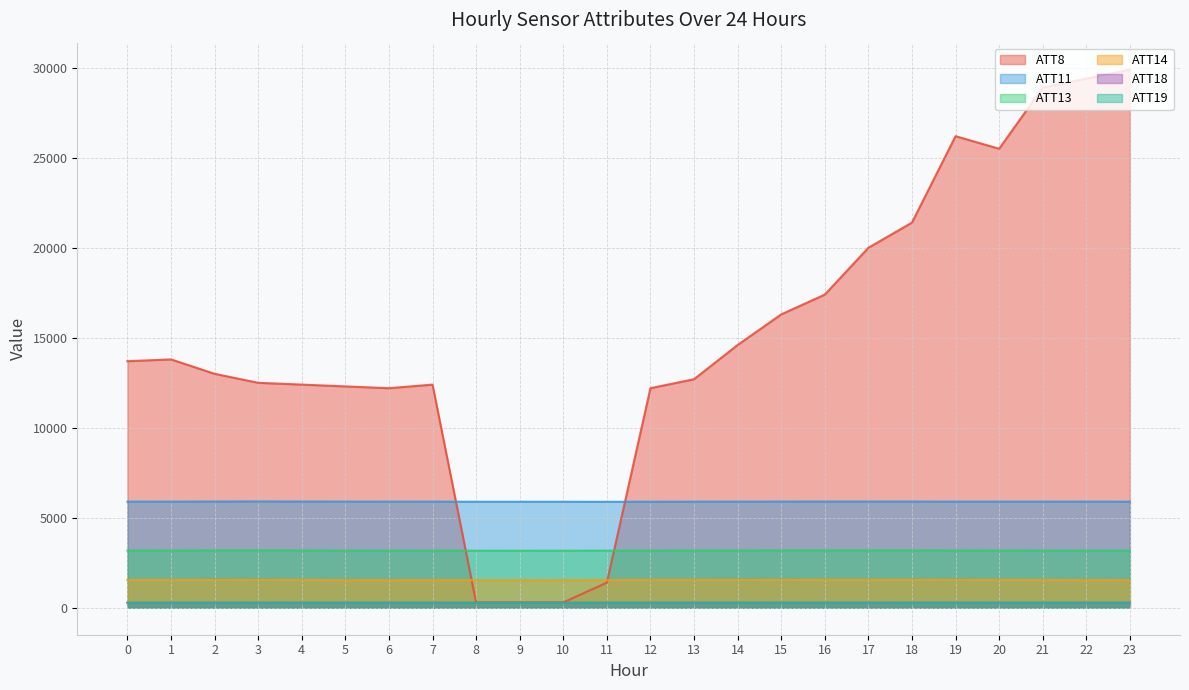

Reading left to right, what are all the values shown in this chart?

ATT8: 13700.0	13800.0	13000.0	12500.0	12400.0	12300.0	12200.0	12400.0	300.0	300.0	300.0	1400.0	12200.0	12700.0	14600.0	16300.0	17400.0	20000.0	21400.0	26200.0	25500.0	28900.0	29400.0	29900.0
ATT11: 5896.0	5899.0	5904.4	5909.4	5903.7	5901.0	5896.6	5897.5	5892.8	5893.0	5892.7	5889.0	5893.6	5895.9	5899.2	5901.7	5902.9	5903.5	5902.6	5899.0	5897.9	5898.0	5897.9	5895.4
ATT13: 3180.6	3182.0	3186.7	3190.5	3184.6	3177.9	3174.7	3176.6	3172.3	3171.5	3174.4	3175.6	3179.8	3181.6	3184.0	3186.4	3189.4	3189.9	3187.2	3184.4	3181.7	3180.3	3178.2	3174.4
ATT14: 1539.2	1541.2	1543.4	1544.4	1541.4	1534.6	1530.3	1533.1	1531.2	1533.0	1536.4	1538.4	1542.7	1542.3	1543.4	1544.5	1547.7	1548.3	1545.7	1543.8	1541.8	1540.5	1536.6	1533.2
ATT18: 282.2	282.2	282.8	283.0	282.6	282.9	283.3	283.1	282.8	282.4	282.1	282.0	281.9	282.2	282.5	282.9	282.8	282.7	282.8	282.8	282.7	282.5	282.4	282.3
ATT19: 279.2	279.8	278.9	280.0	279.3	279.3	278.2	278.3	278.2	279.2	279.1	278.7	278.6	278.7	278.2	276.6	277.1	278.4	276.2	276.4	278.1	277.9	279.5	280.1